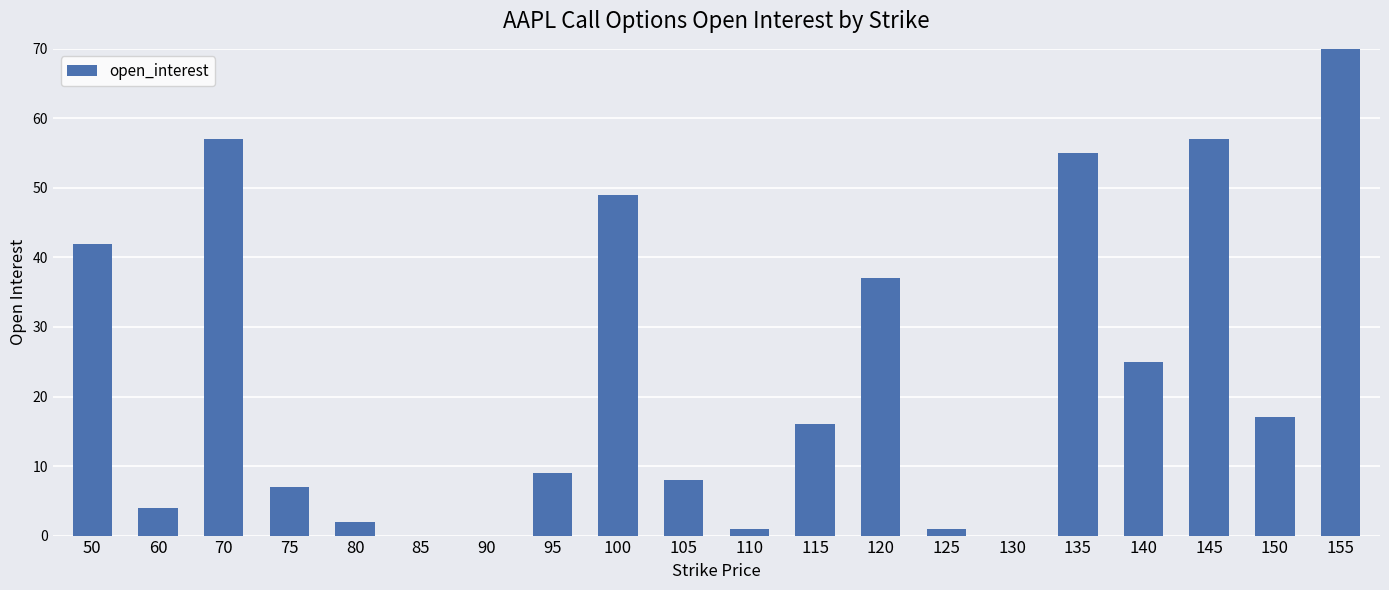

Rank the categories by value from highest to lowest.

155, 70, 145, 135, 100, 50, 120, 140, 150, 115, 95, 105, 75, 60, 80, 110, 125, 85, 90, 130